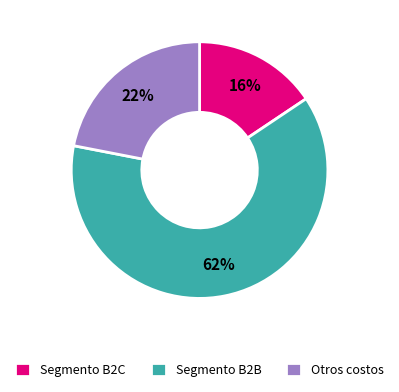

Do Segmento B2B and Segmento B2C together represent more than half of the pie?

Yes